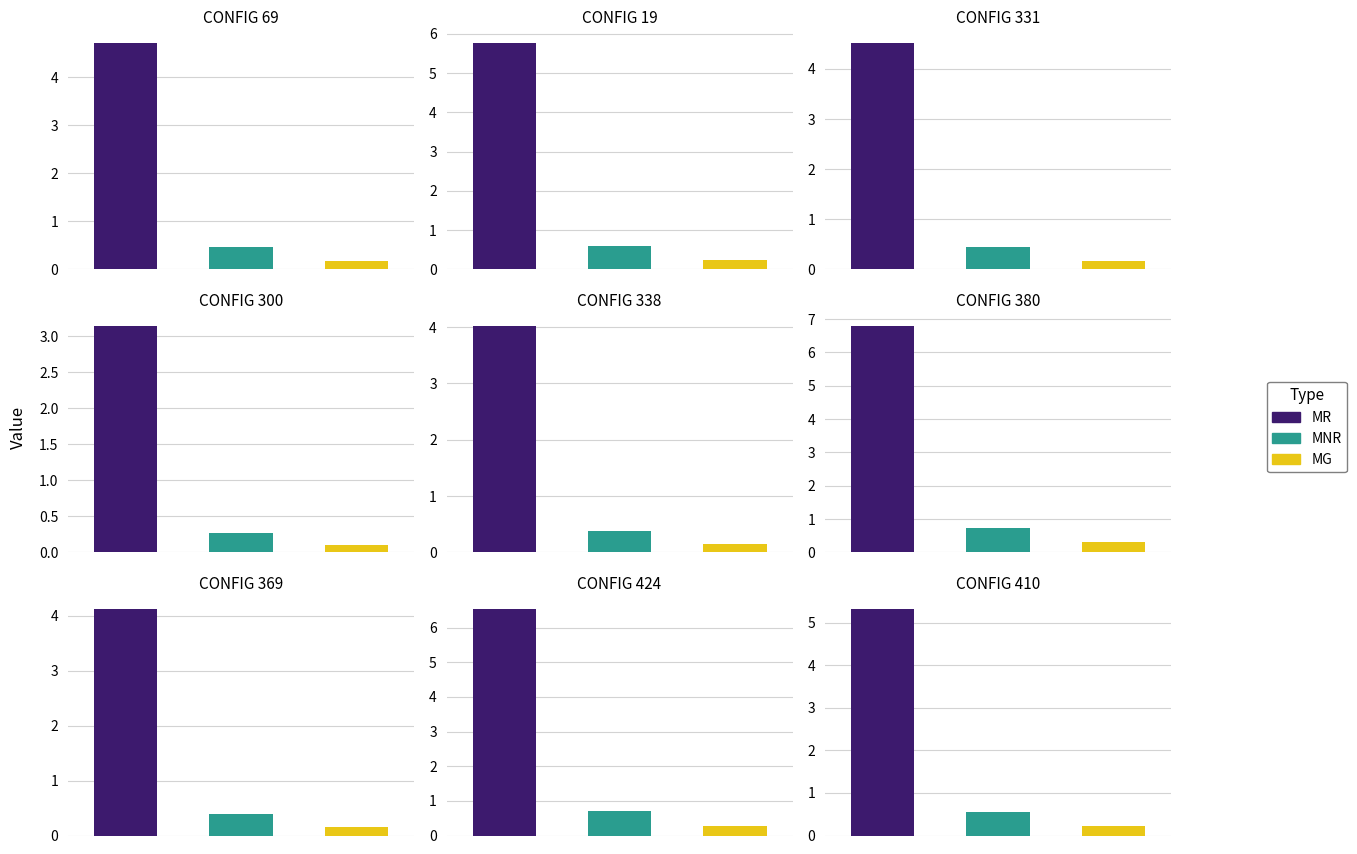

At how many categories does at least one series exceed 1?

9